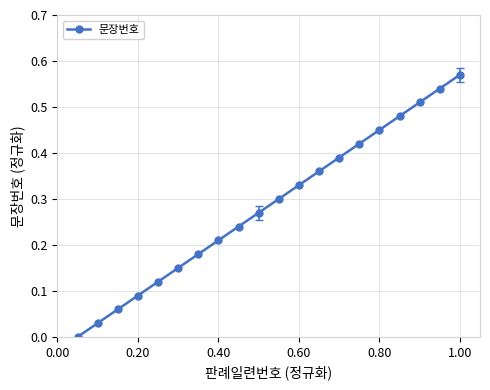

True or false: the data has more than 0 interior local peaks.

False